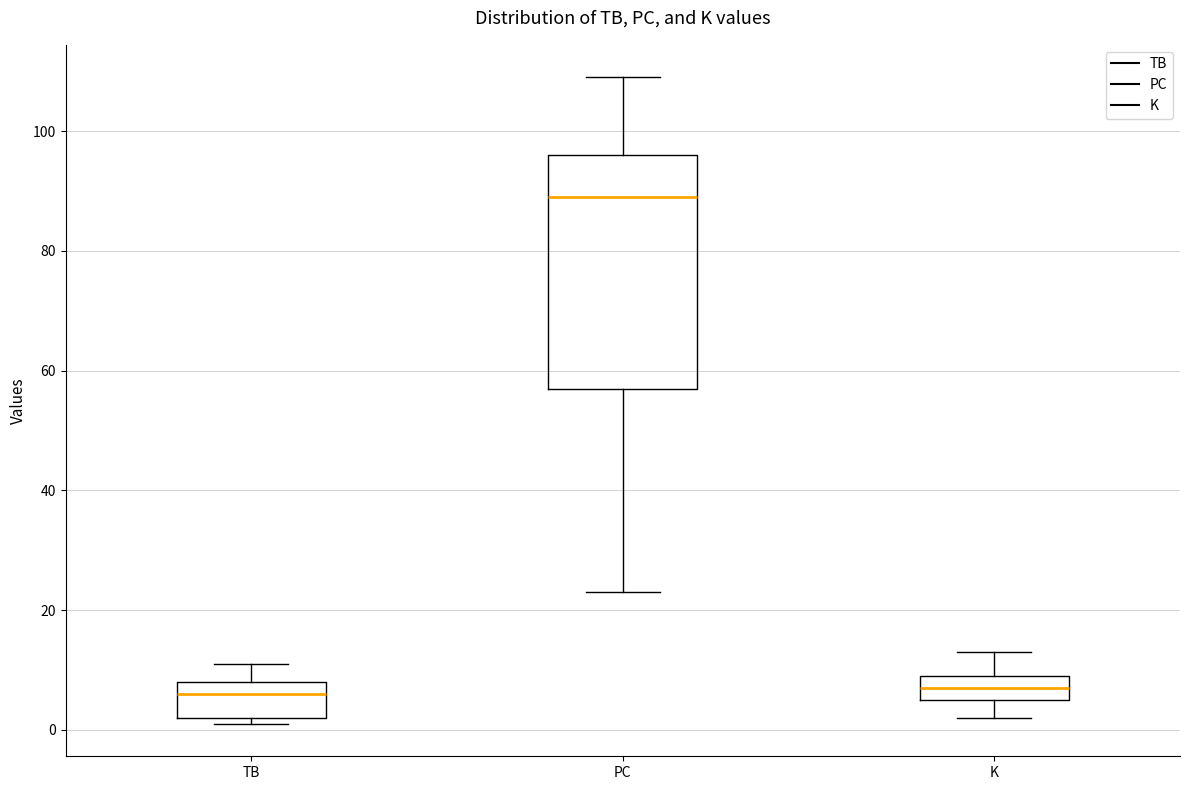

Comparing the boxes themselves (not the whiskers), which one is the tallest?

PC